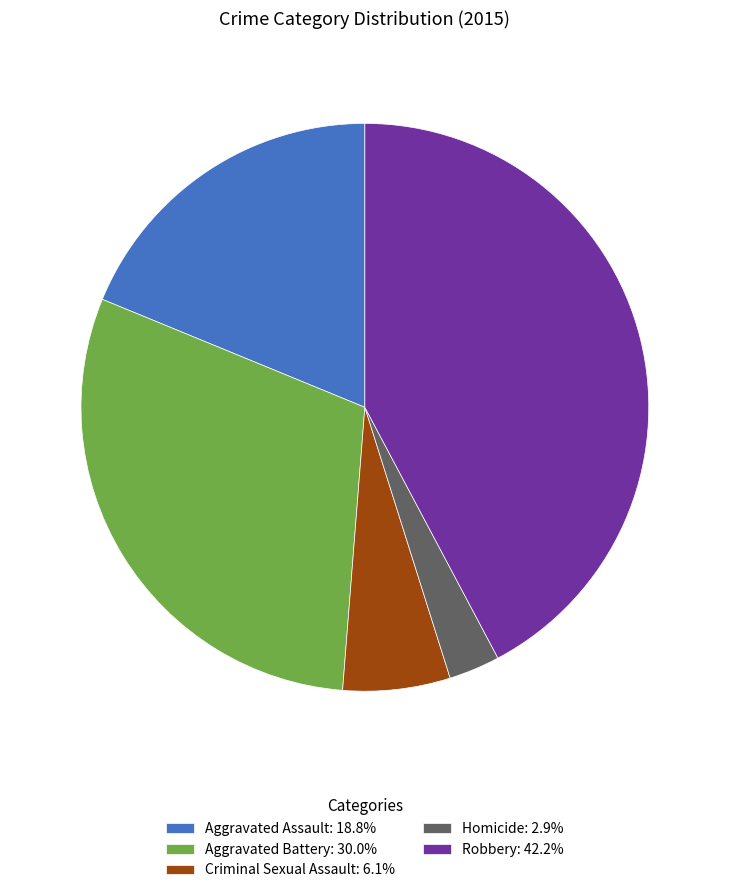

What is the largest slice in the pie chart?

Robbery